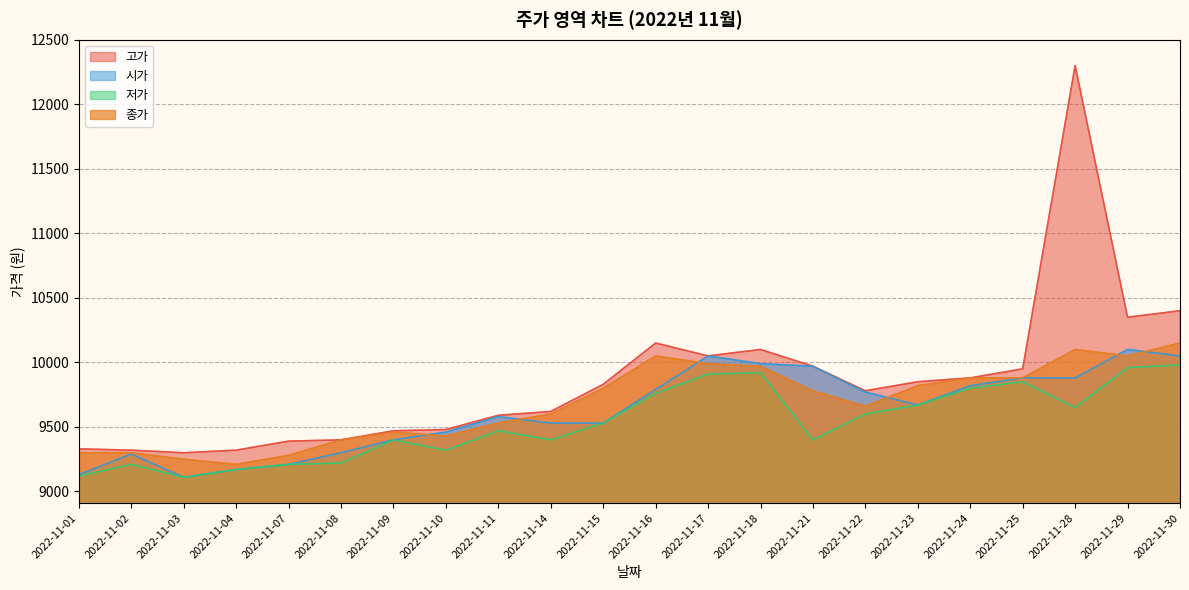

What is the difference between the 종가 values at 2022-11-16 and 2022-11-30?

100